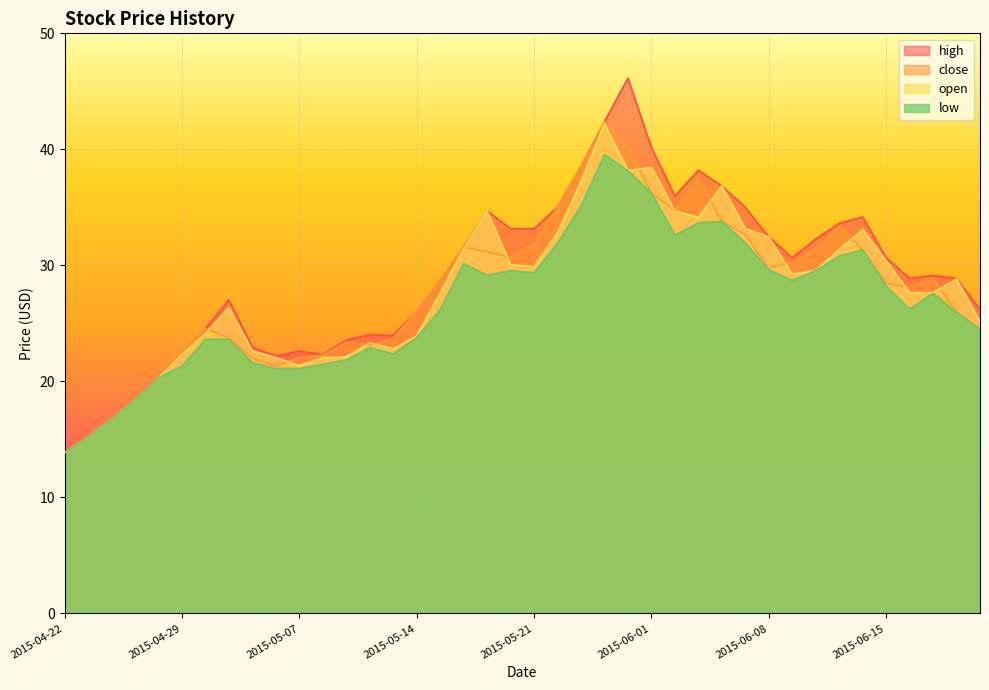

What is the difference between the maximum and minimum values in the close series?

28.5